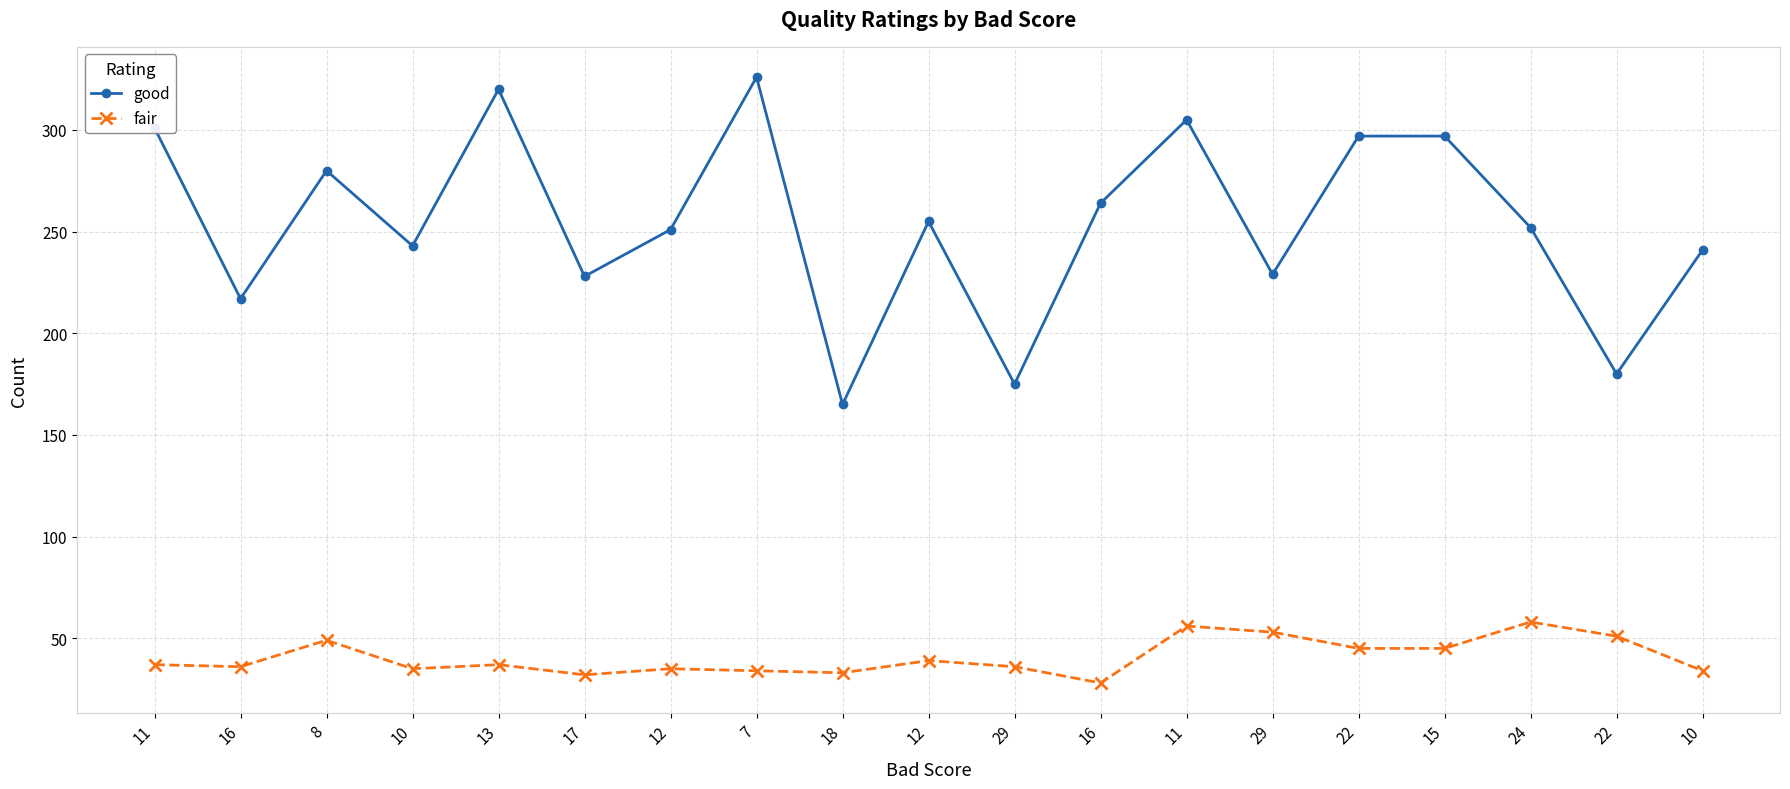

What is the difference between the maximum and minimum values in the good series?

161